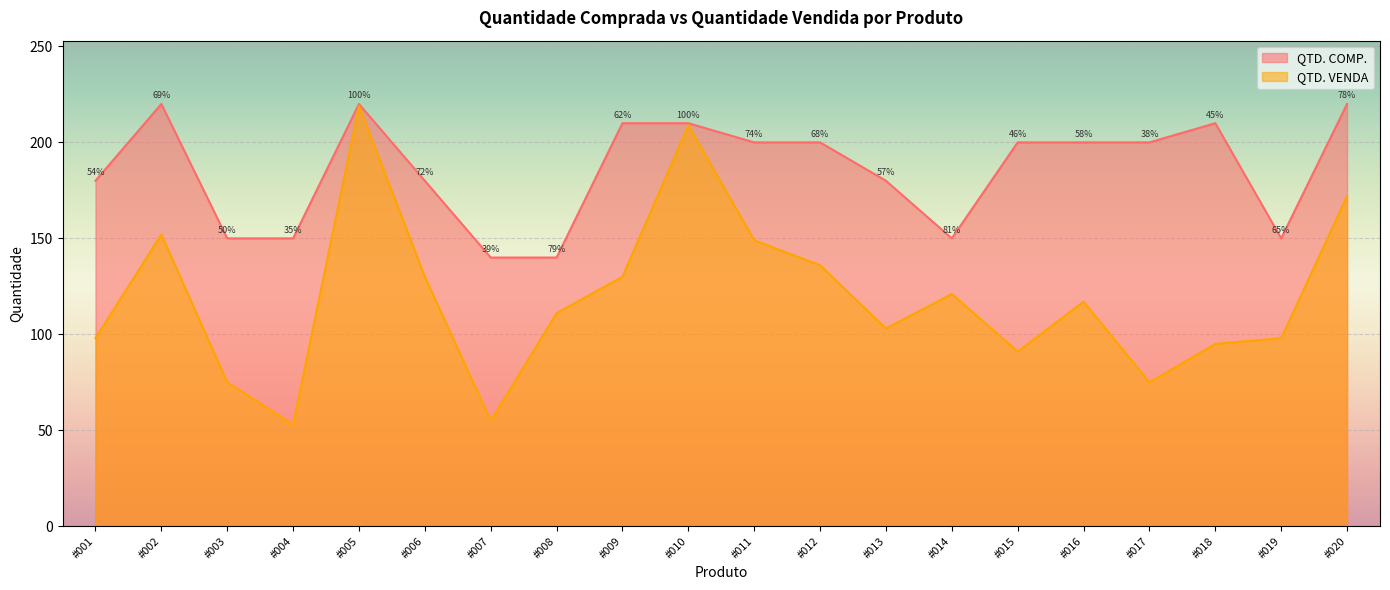

The QTD. COMP. series shows 220 at #002. True or false?

True